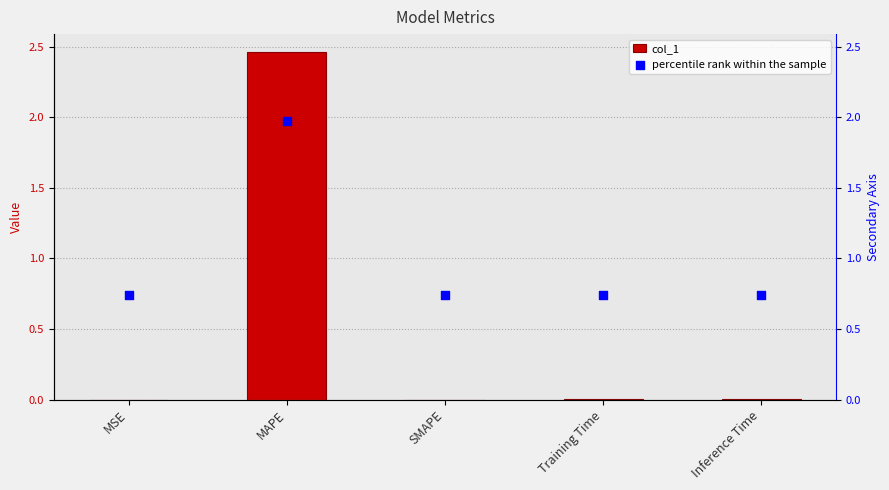

Which series reaches the minimum Y coordinate?

col_1